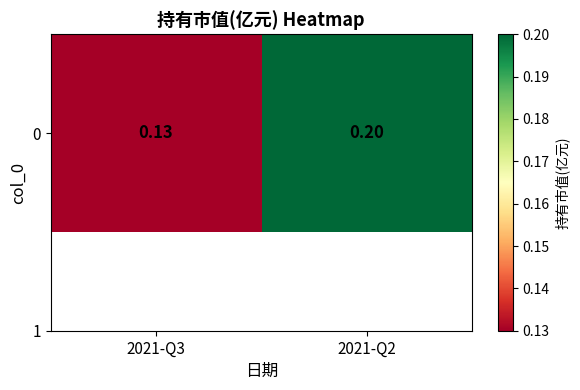

What is the average value?

0.2